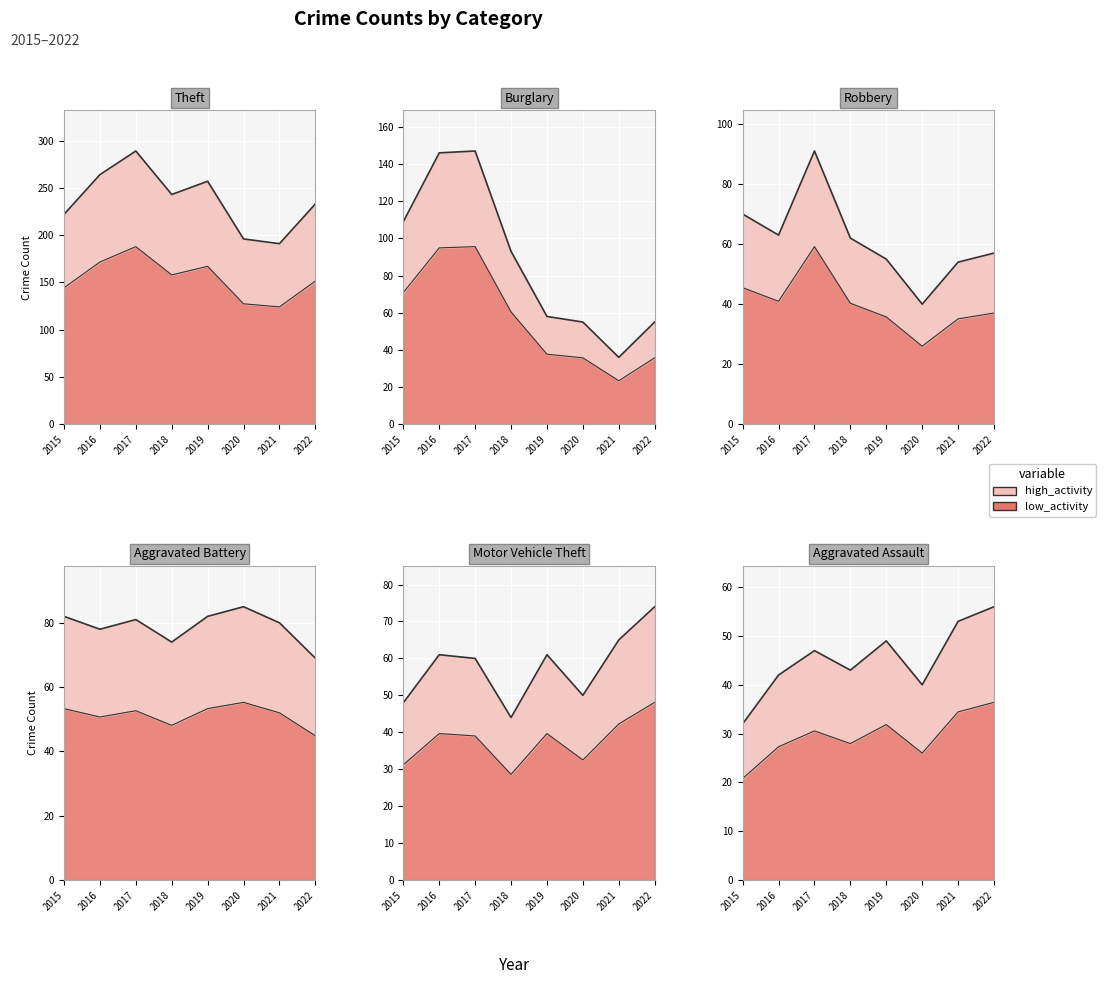

What is the total value across all series at 2016?

632.6